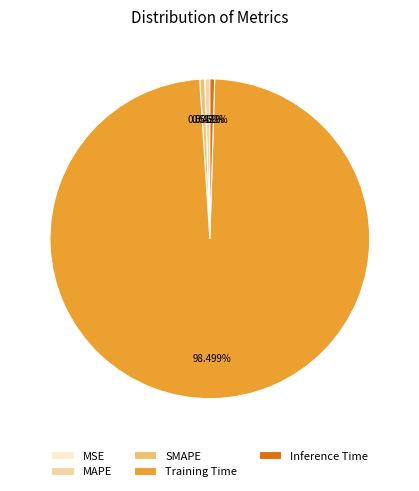

Does Training Time represent more than half of the total?

Yes